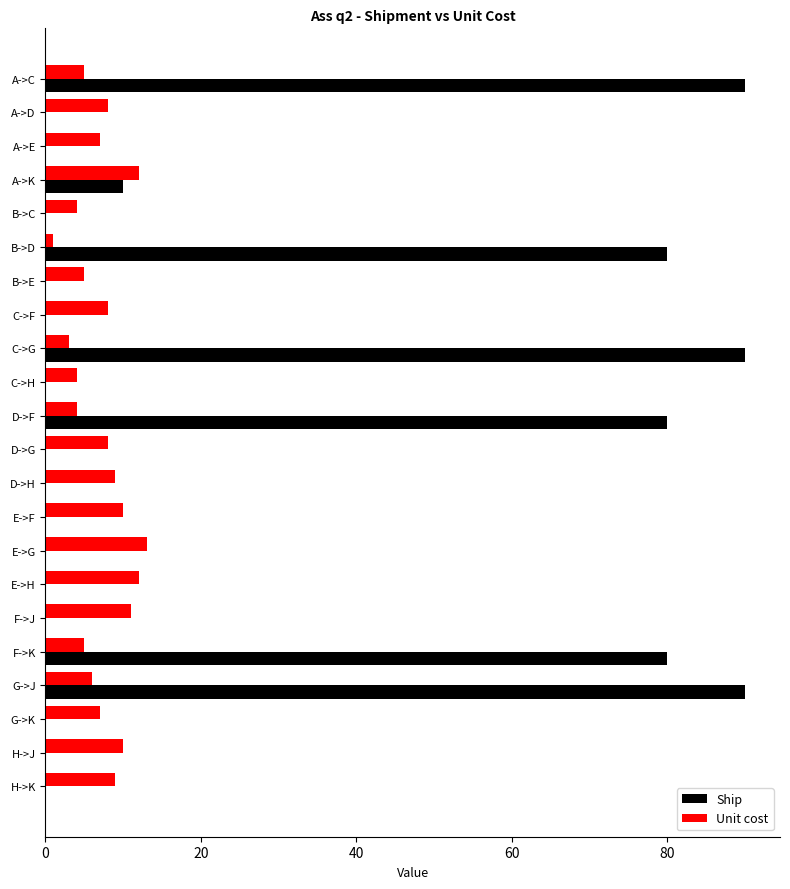

What is the sum of all Ship values?

520